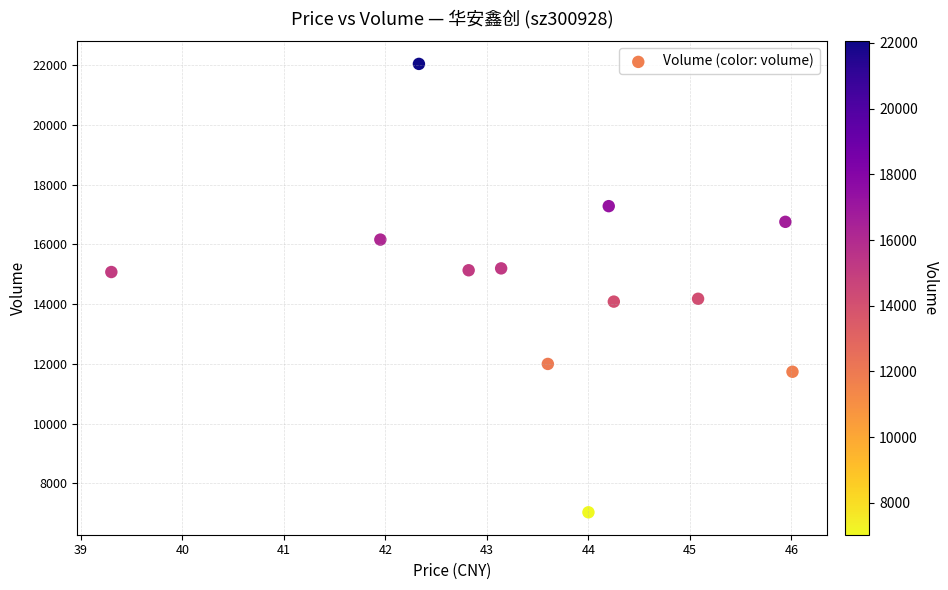

What is the range of Y values (max minus min)?

15017